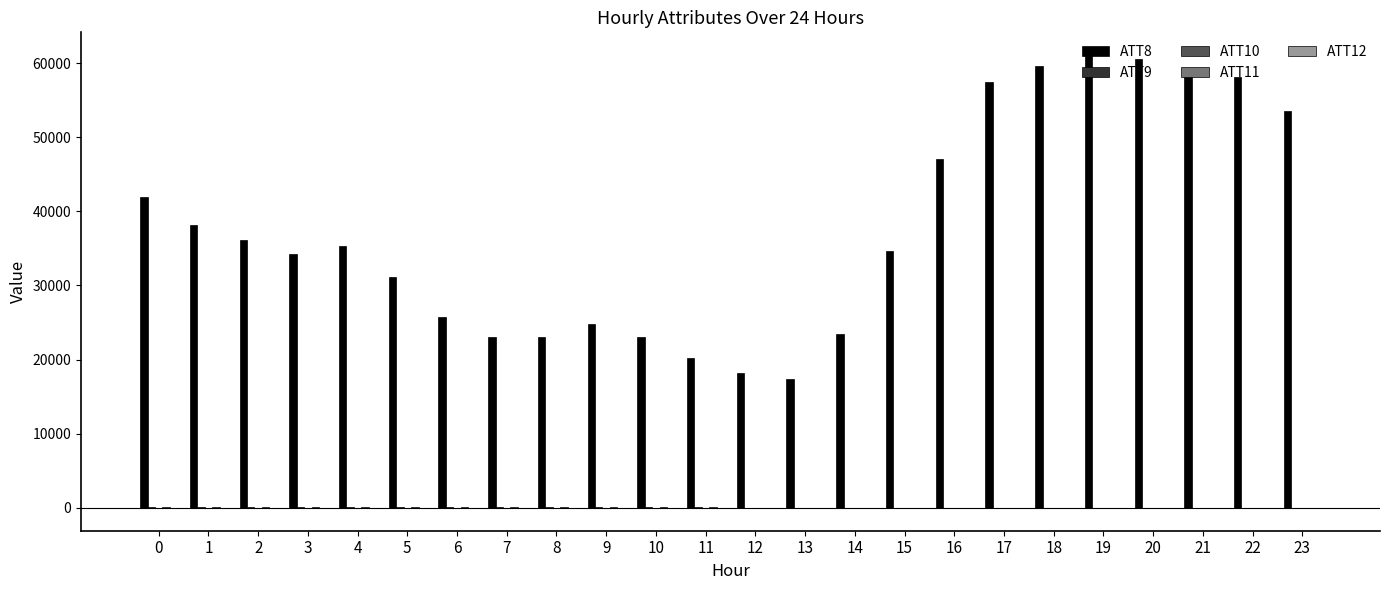

Which series has the largest total across all categories?

ATT8